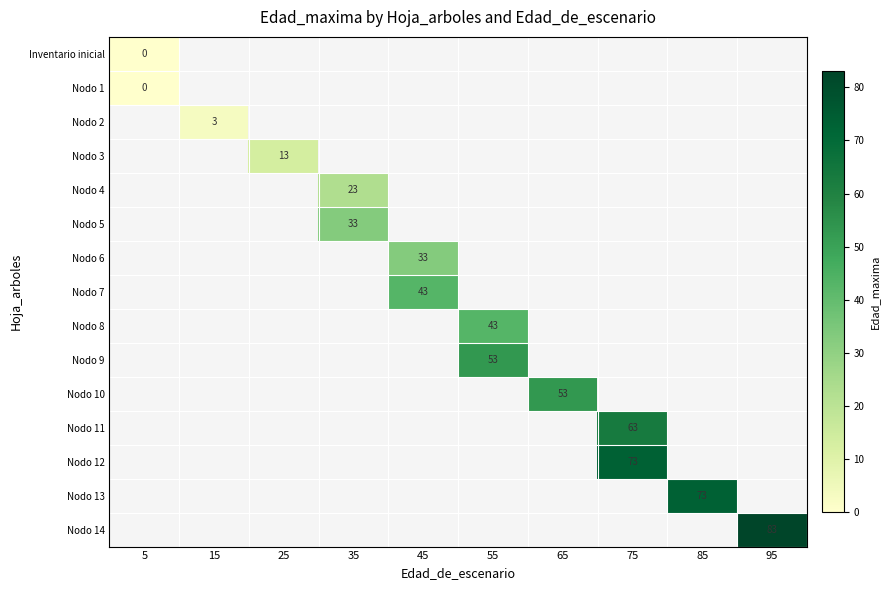

True or false: Nodo 6 has a value of 33 at 45.

True